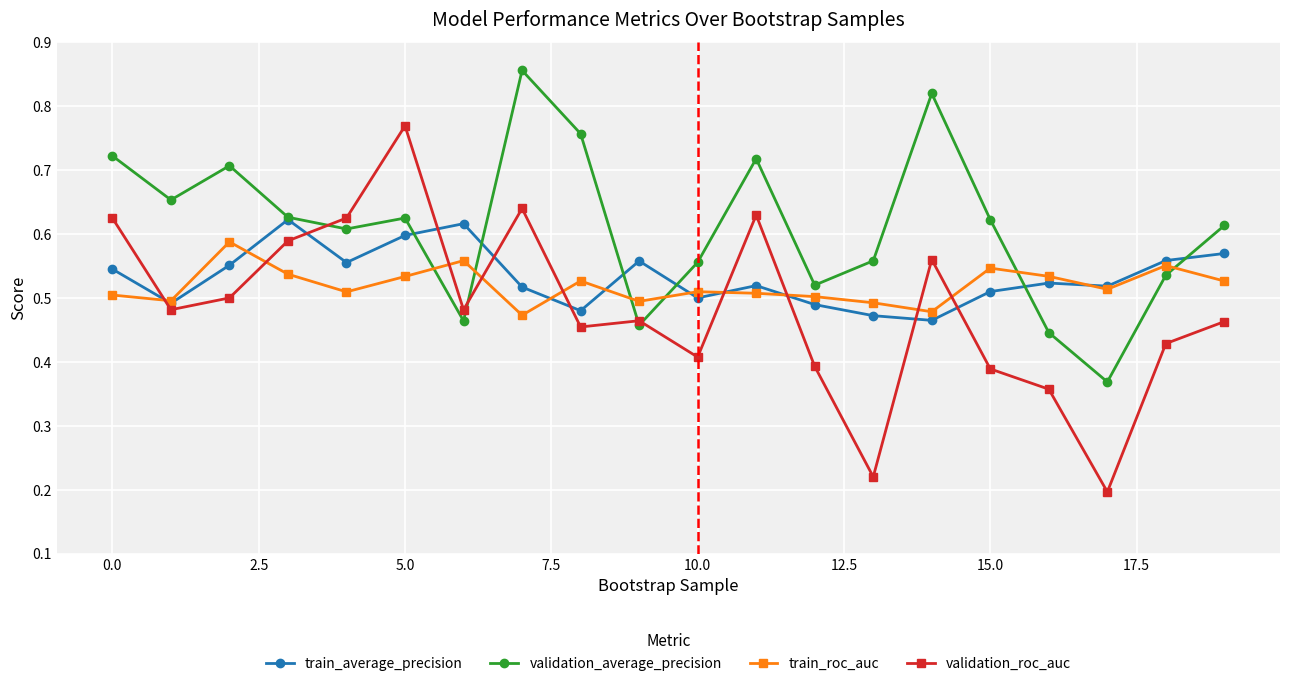

Which series has the largest range (max minus min)?

validation_roc_auc